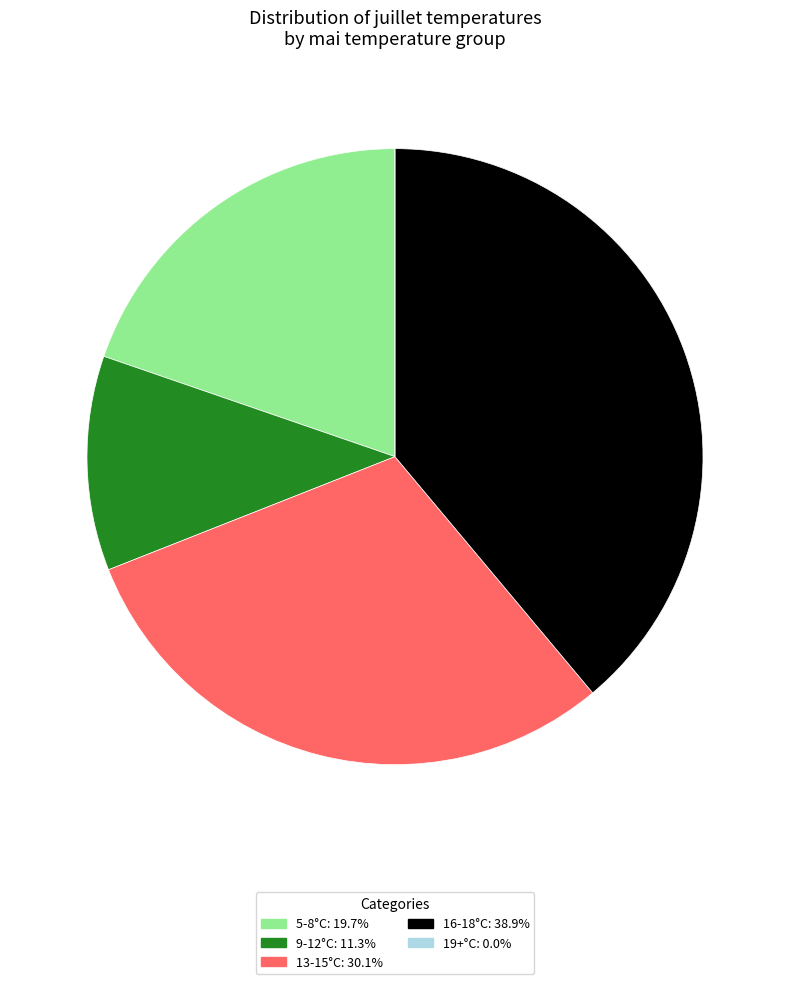

Is there a majority slice in this chart?

No